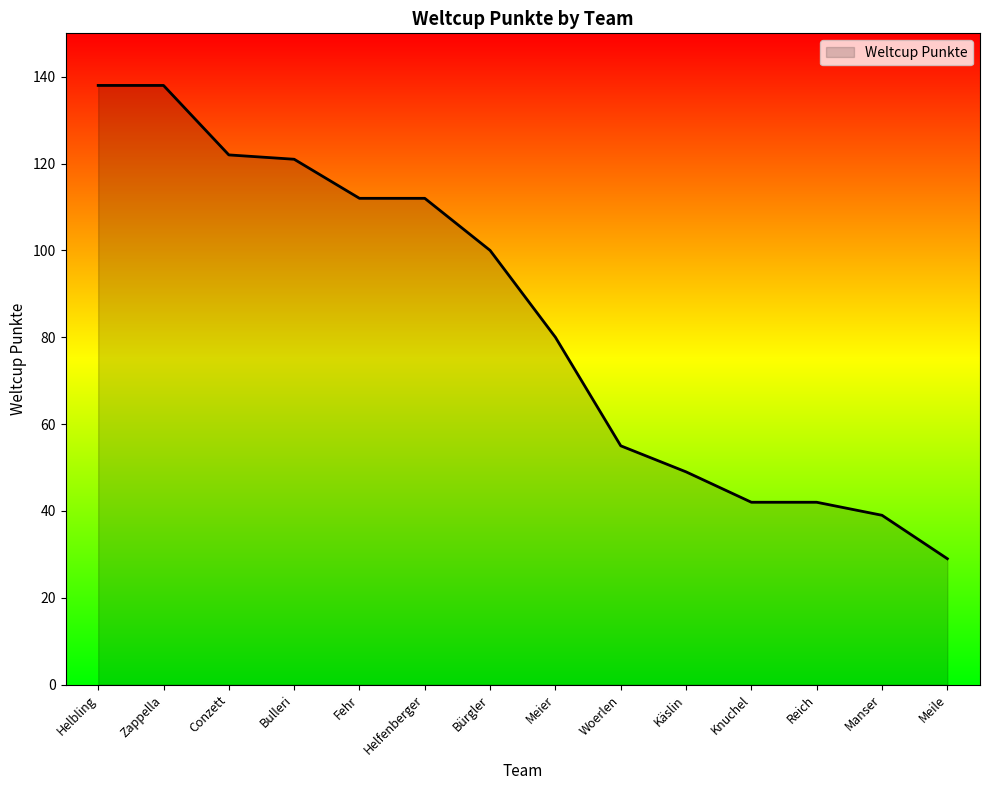

What is the smallest value displayed?

29